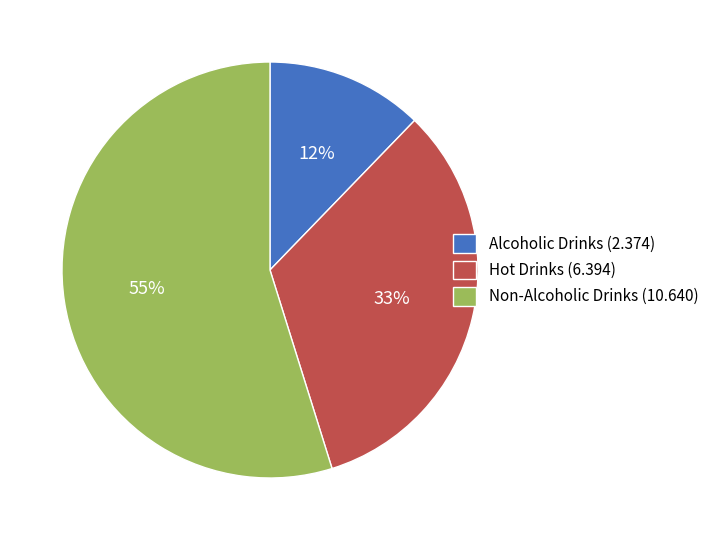

Rank the categories by value from highest to lowest.

Non-Alcoholic Drinks, Hot Drinks, Alcoholic Drinks